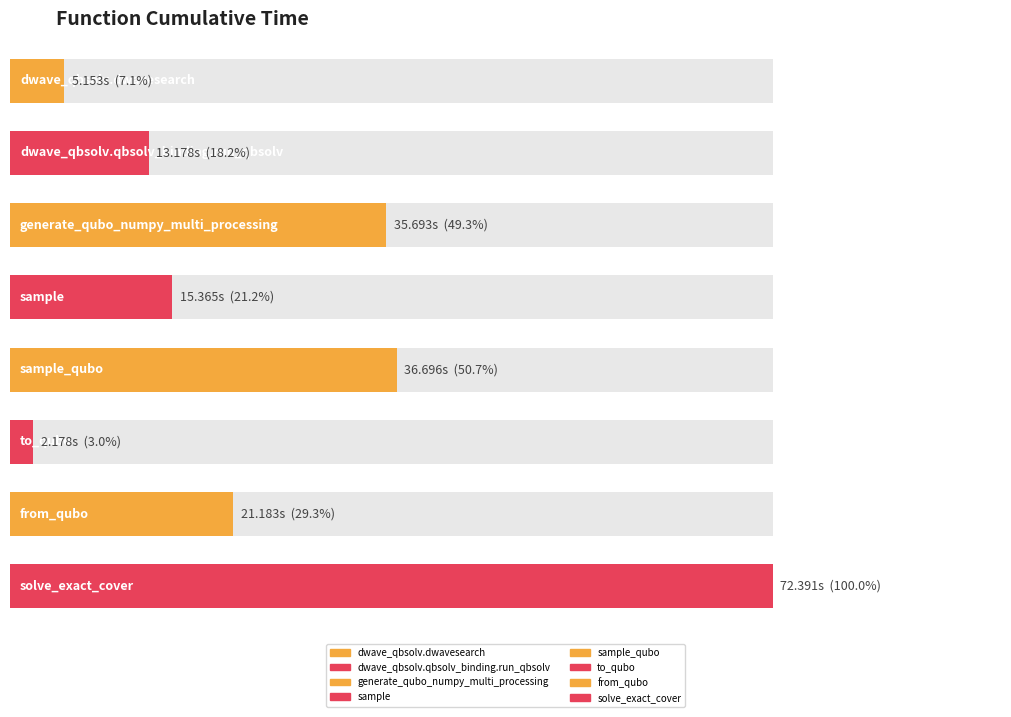

Reading right to left, what are all the values shown in this chart?

72.4	21.2	2.2	36.7	15.4	35.7	13.2	5.2